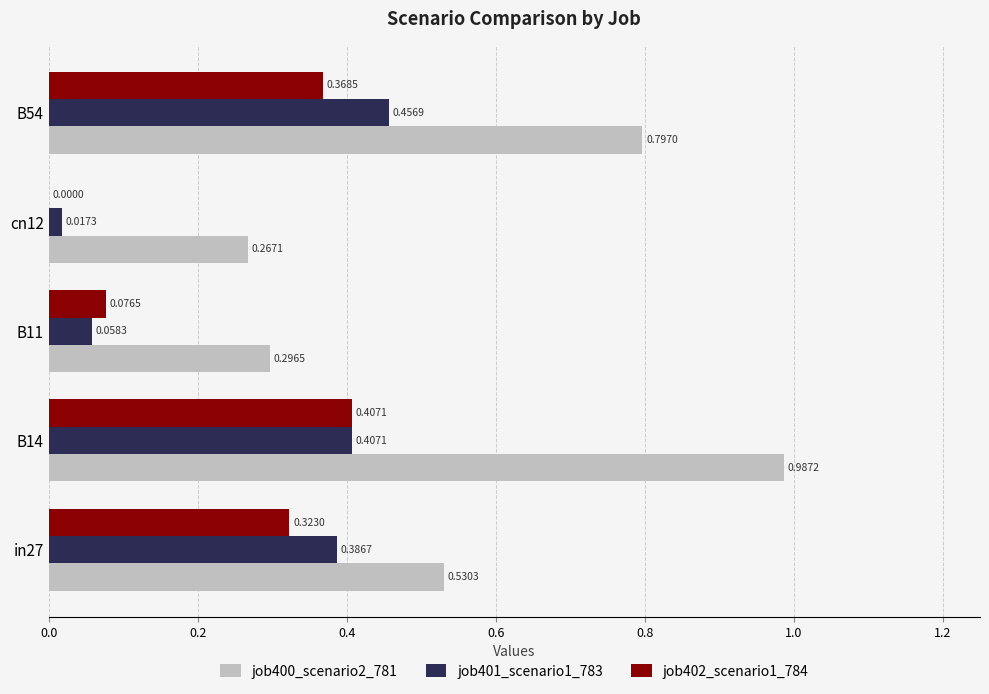

Which series has the largest total across all categories?

job400_scenario2_781